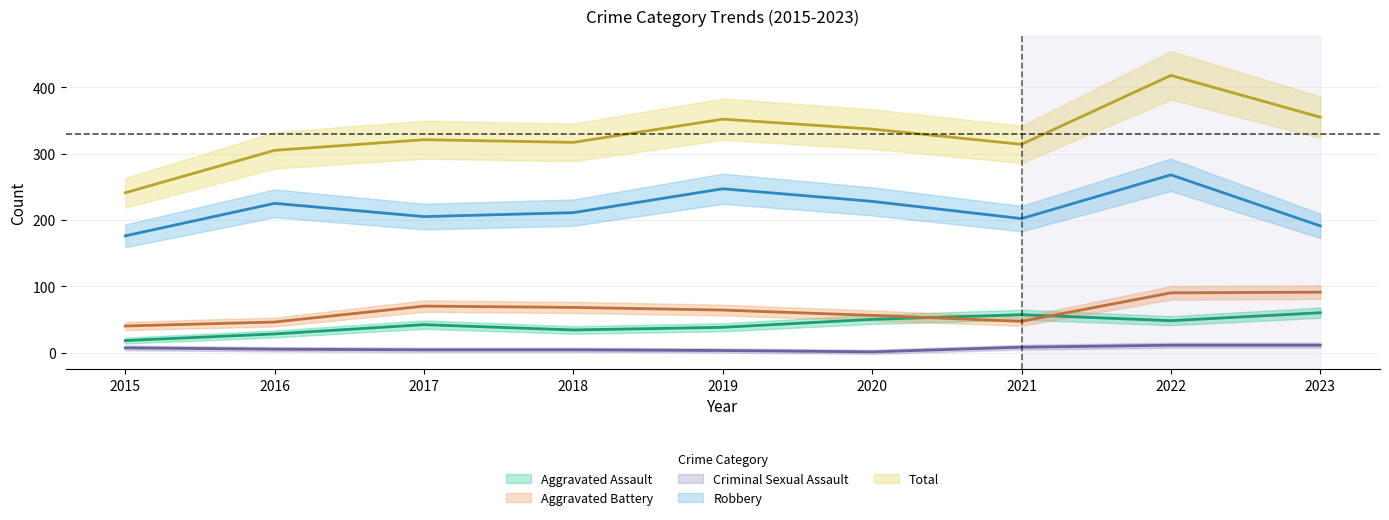

Where does the Aggravated Assault series first go above 42?

2020